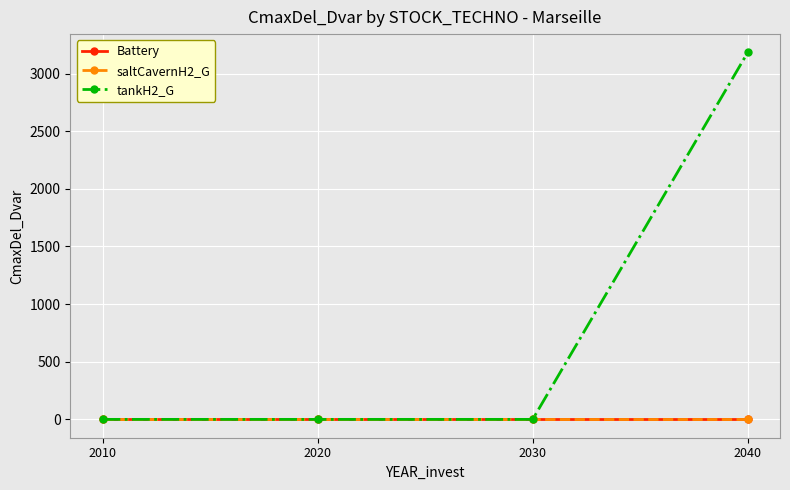

Reading left to right, extract all data points from this chart.

Battery: 0.0	0.0	0.0	0.0
saltCavernH2_G: 0.0	0.0	0.0	0.0
tankH2_G: 0.0	0.0	0.0	3182.9